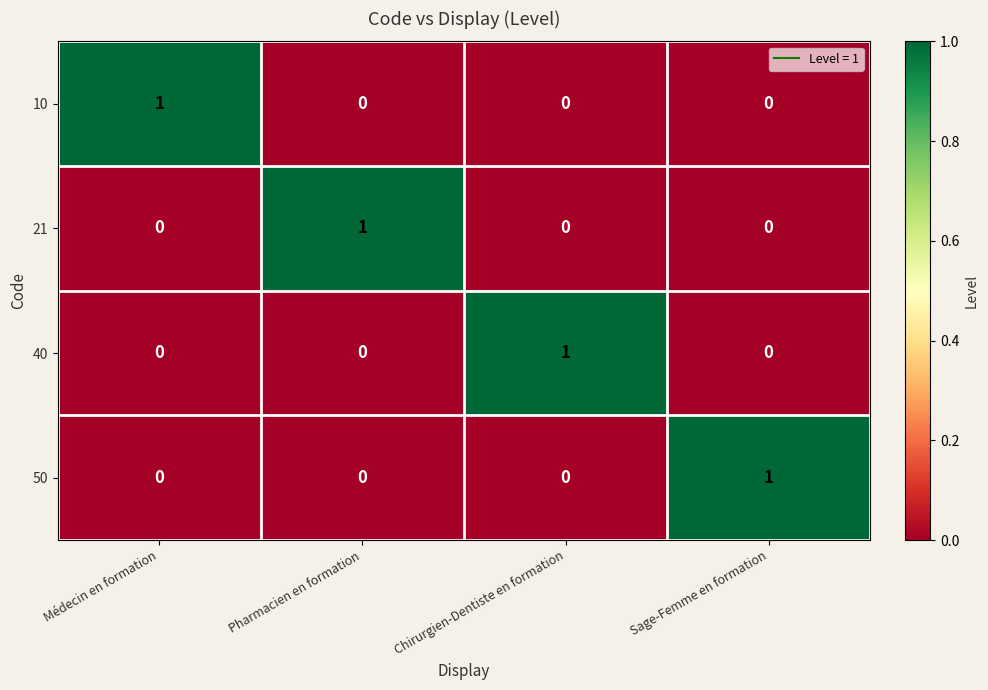

True or false: 21 has a value of 0 at Pharmacien en formation.

False